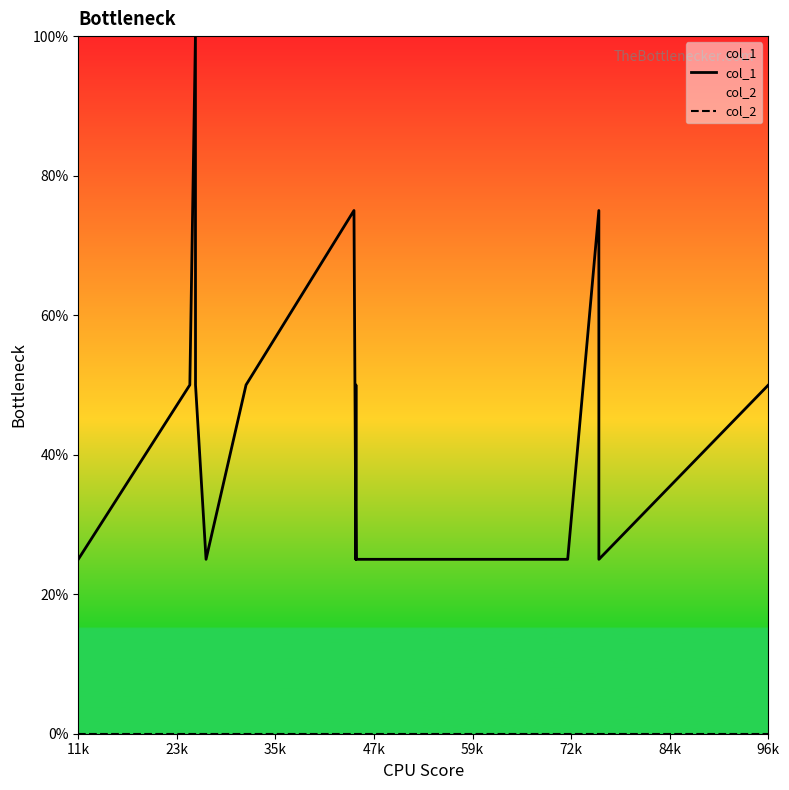

True or false: col_2 and col_1 cross at least once.

False